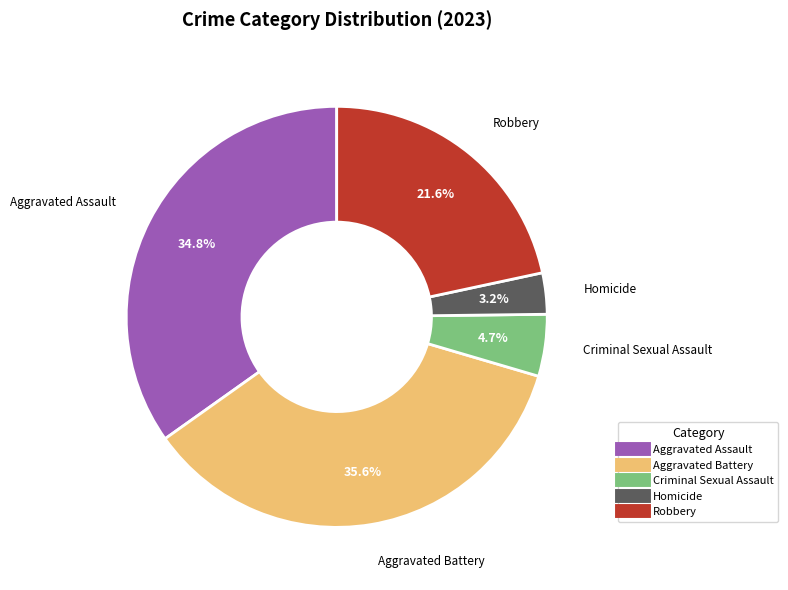

To the nearest percent, what portion does Aggravated Assault represent?

35%